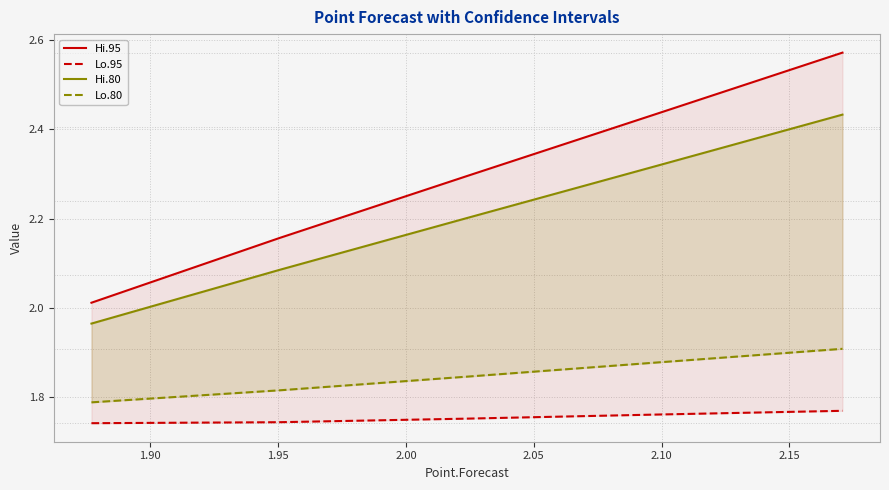

The value of Hi.95 at 2.05 is 4.5. True or false?

False